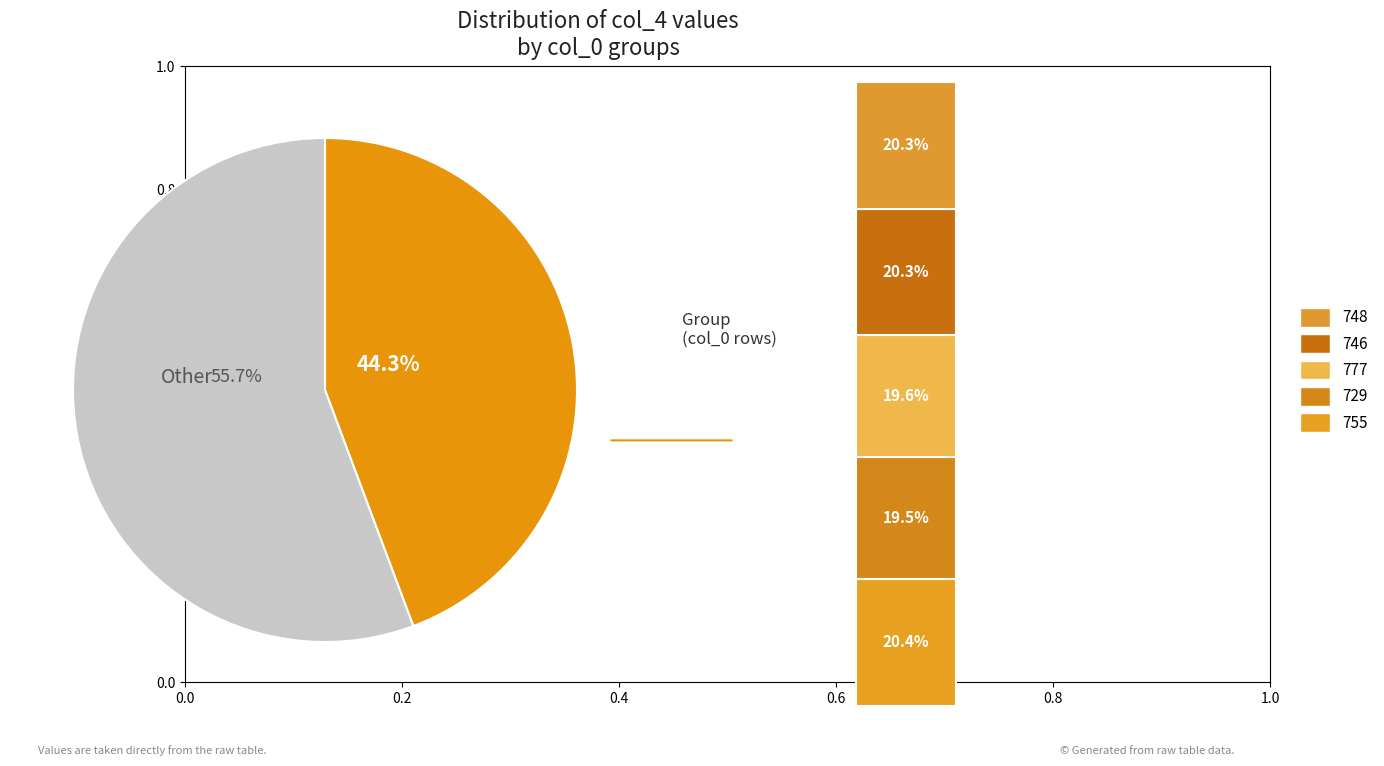

What is the change in value from 777 to 748?

+13